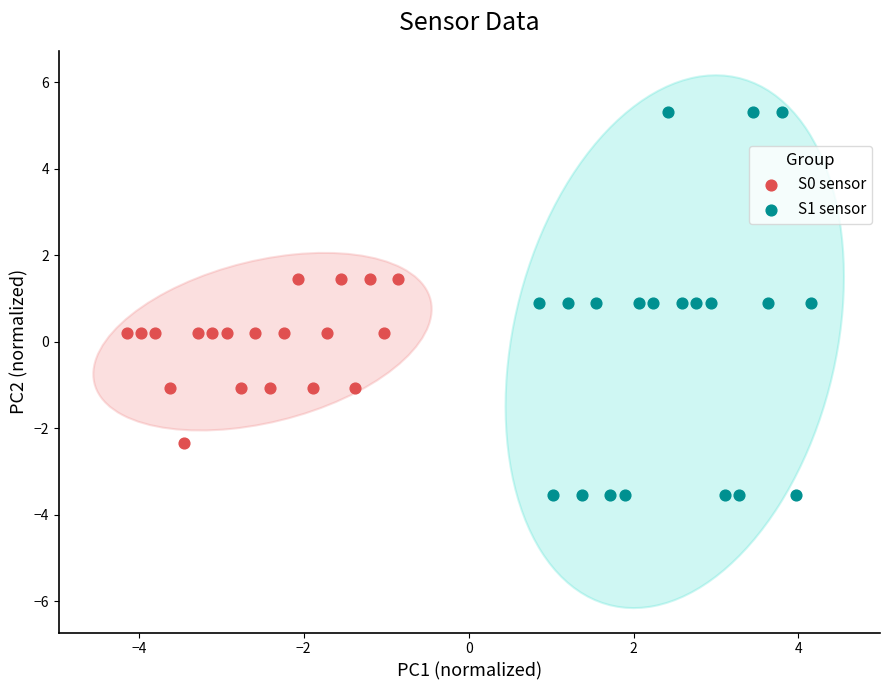

Which series reaches the maximum Y coordinate?

S1 sensor